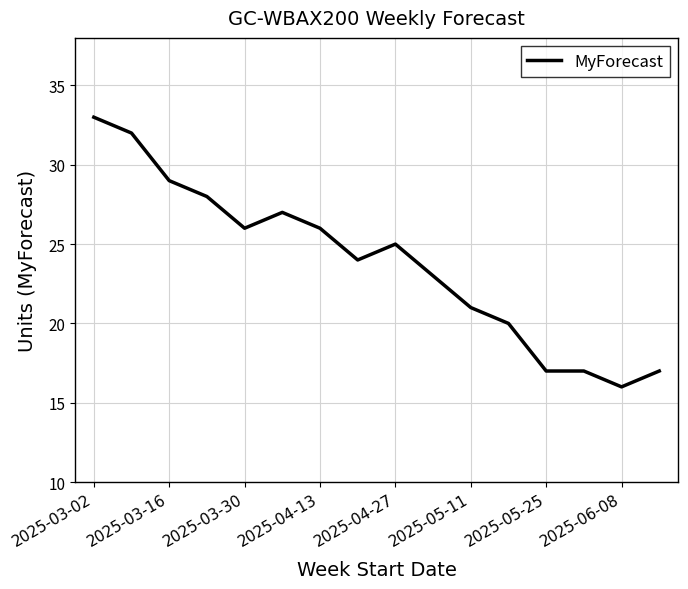

What is the difference between the maximum and minimum values?

17